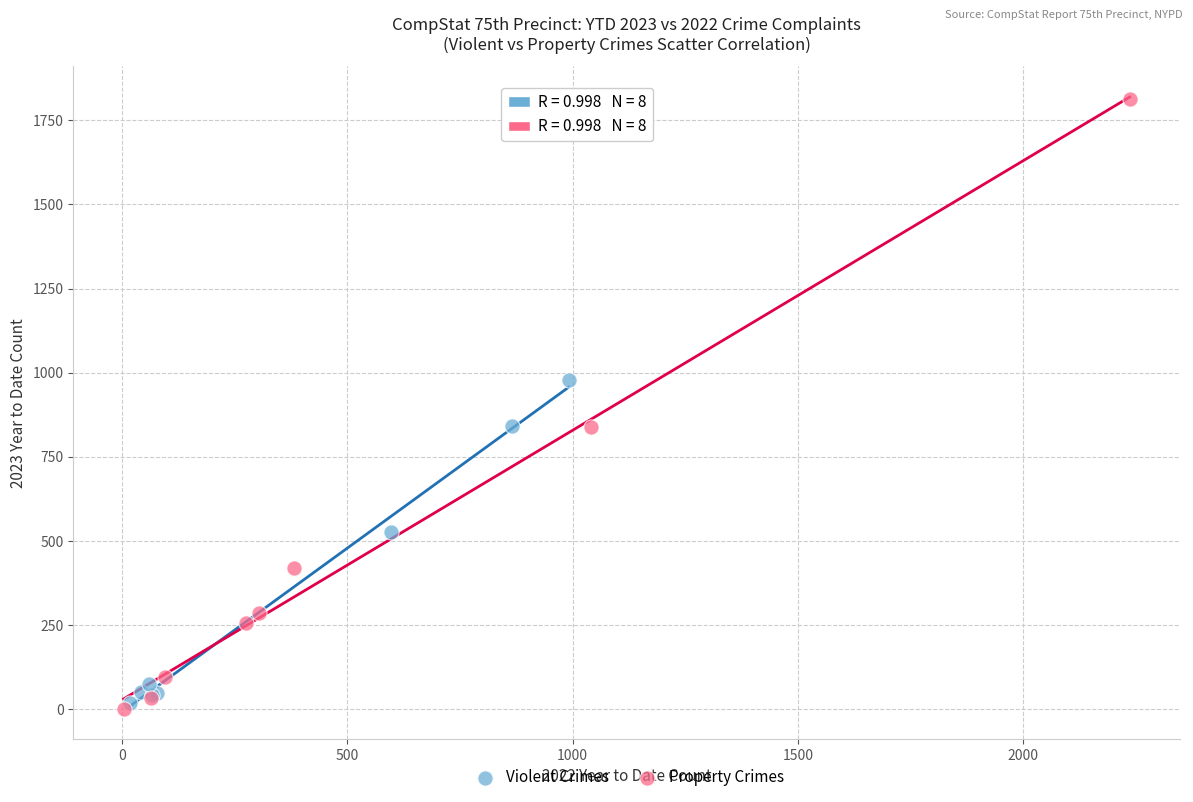

Which series contains the highest Y value?

Property Crimes